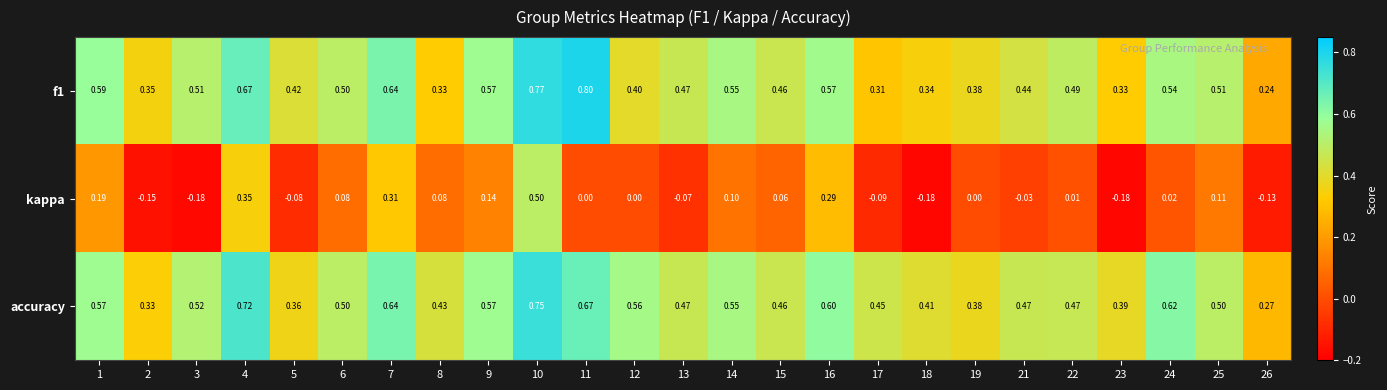

Which series has the largest total across all categories?

accuracy